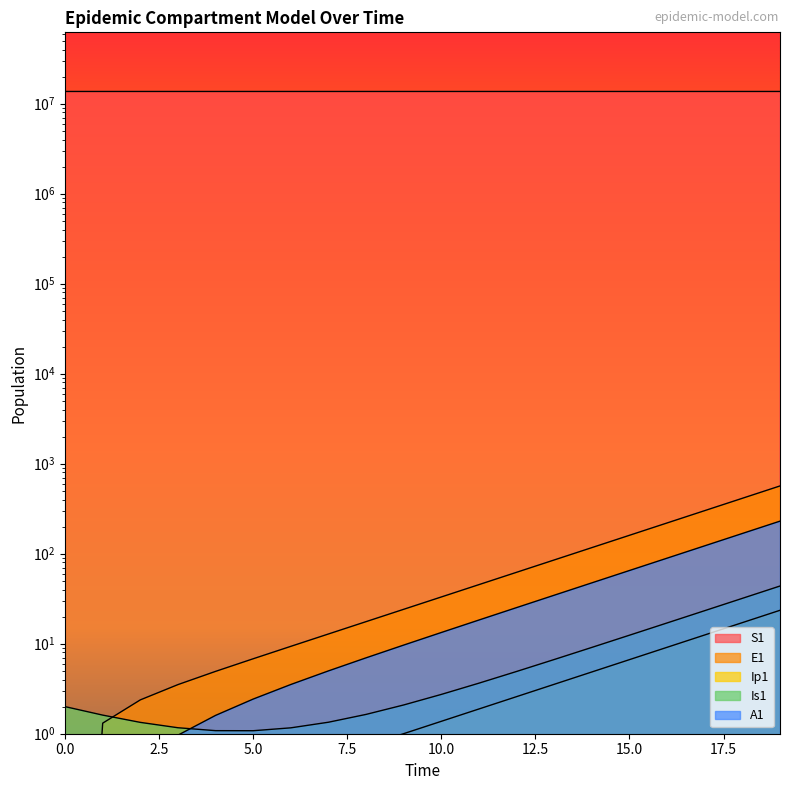

Reading left to right, list all the values displayed in this chart.

S1: 13678500.0	13678498.5	13678496.9	13678495.0	13678492.4	13678489.0	13678484.2	13678477.7	13678468.9	13678456.7	13678440.0	13678417.1	13678385.7	13678342.6	13678283.6	13678202.7	13678091.8	13677939.7	13677731.1	13677445.3
E1: 0.0	1.3	2.4	3.5	4.9	6.8	9.4	12.8	17.6	24.1	33.1	45.4	62.2	85.3	116.9	160.3	219.7	301.2	413.0	566.2
Ip1: 0.0	0.0	0.1	0.1	0.2	0.3	0.4	0.5	0.7	1.0	1.4	1.9	2.6	3.5	4.9	6.7	9.1	12.5	17.2	23.5
Is1: 2.0	1.6	1.3	1.2	1.1	1.1	1.2	1.3	1.6	2.1	2.7	3.6	4.9	6.7	9.1	12.4	17.0	23.3	31.9	43.8
A1: 0.0	0.1	0.5	1.0	1.6	2.4	3.5	5.0	7.0	9.7	13.3	18.3	25.2	34.6	47.5	65.1	89.3	122.4	167.8	230.1